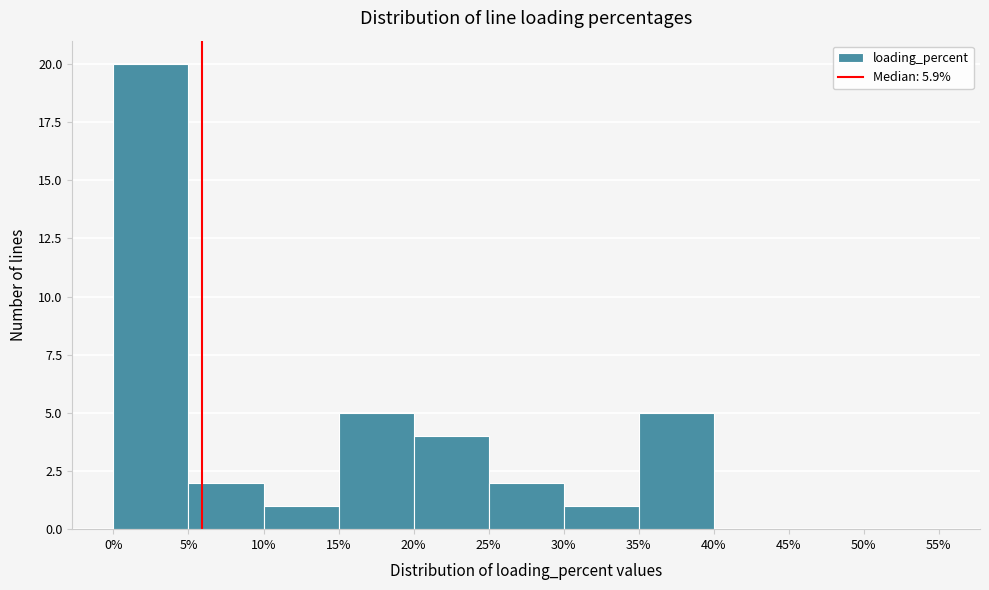

Reading left to right, transcribe this chart: for each bar, give the range it covers on the x-axis and its height. The values are not printed on the chart, so give them approximately, as read against the axis.

0% to 5%: 20
5% to 10%: 2
10% to 15%: 1
15% to 20%: 5
20% to 25%: 4
25% to 30%: 2
30% to 35%: 1
35% to 40%: 5
40% to 45%: 0
45% to 50%: 0
50% to 55%: 0